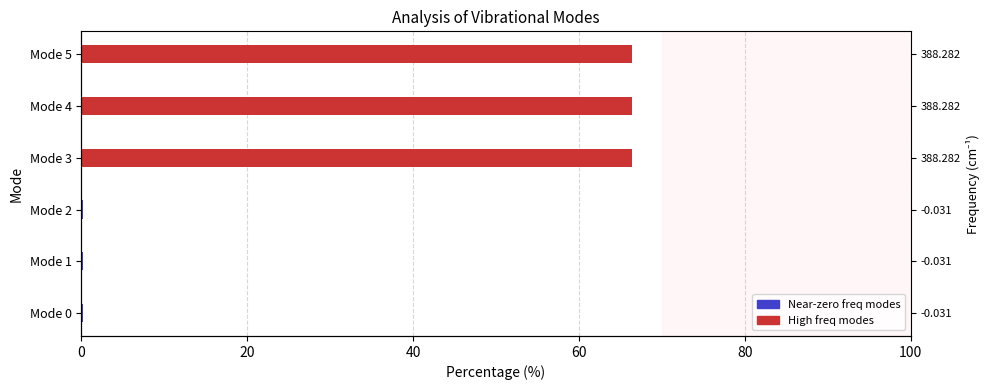

Count the number of values greater than 66.

3